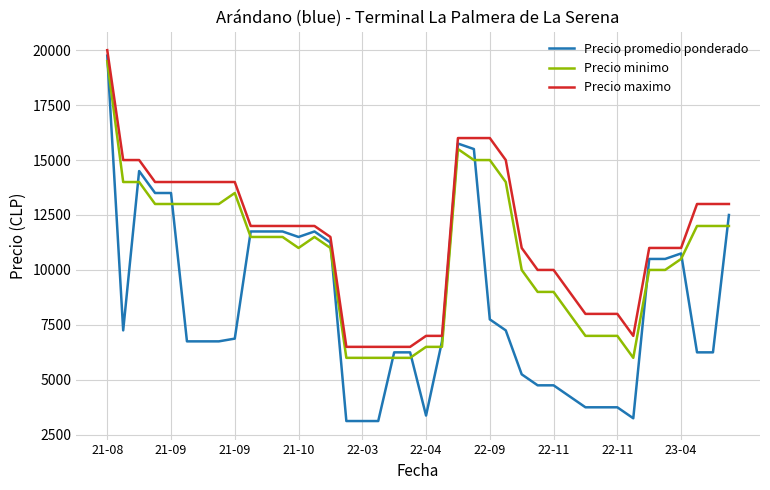

Is this an area chart (filled region under the line)?

No